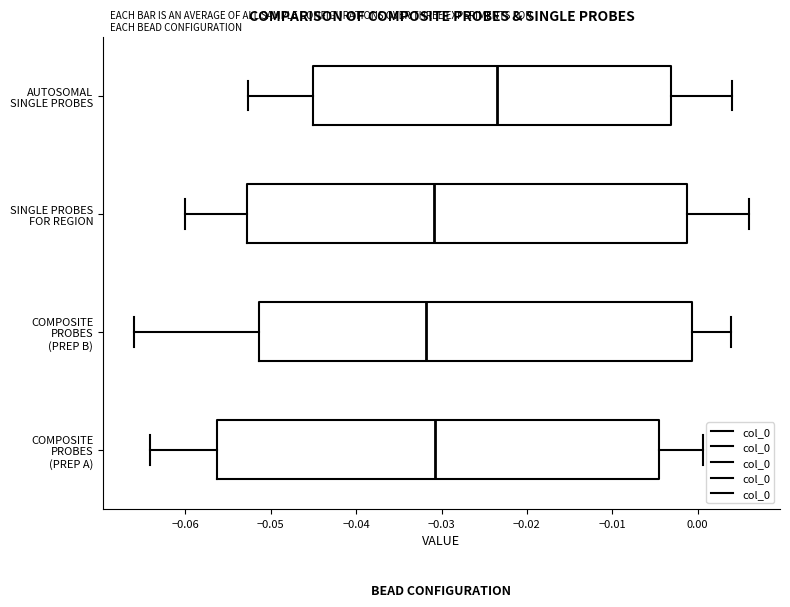

Where is the left edge of the box for SINGLE PROBES FOR REGION on the x-axis? The values are not printed on the chart, so give them approximately, as read against the axis.

-0.053